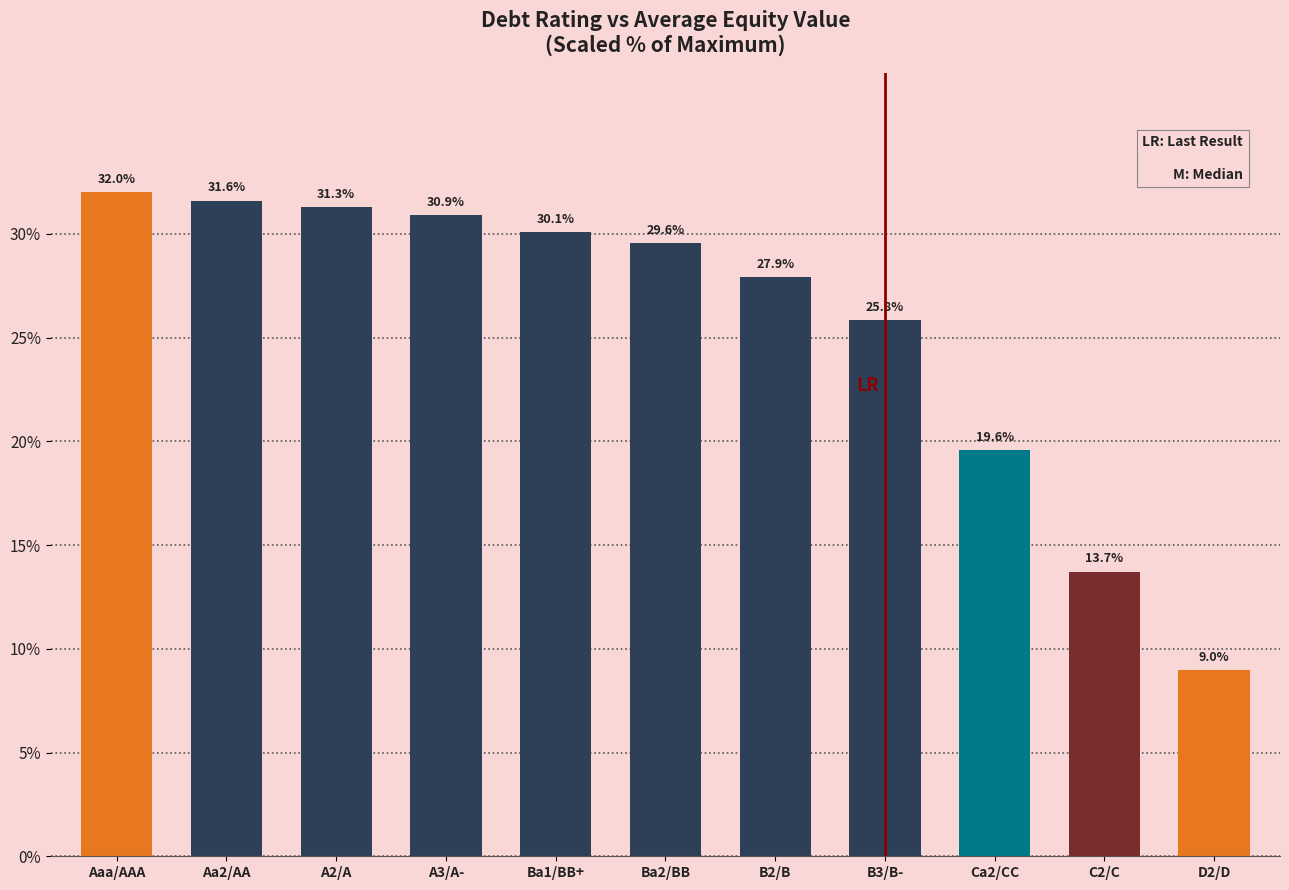

Count the number of data series in this chart.

1